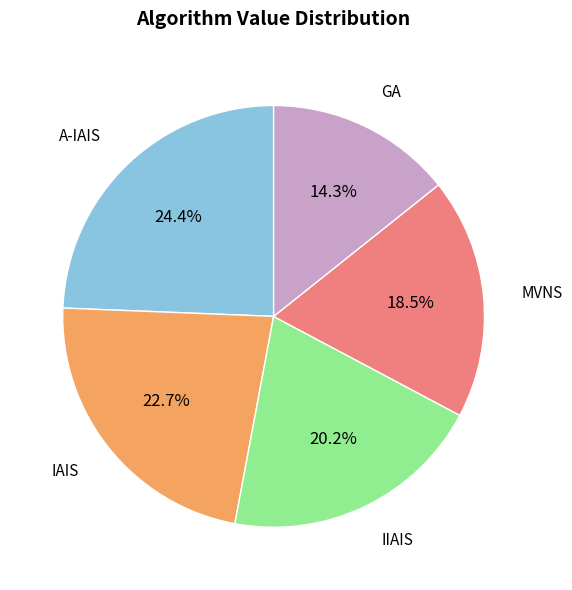

Is there a majority slice in this chart?

No